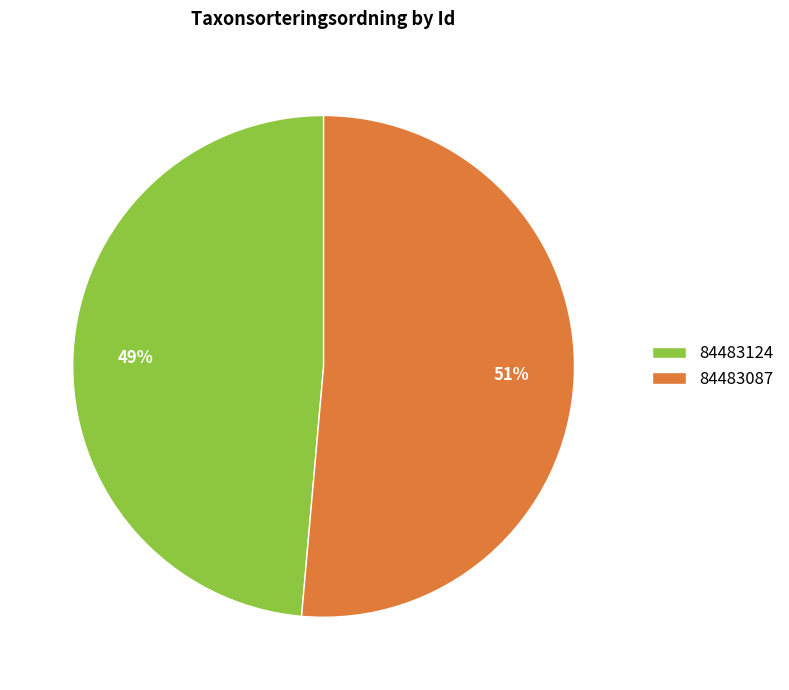

Is there a majority slice in this chart?

Yes